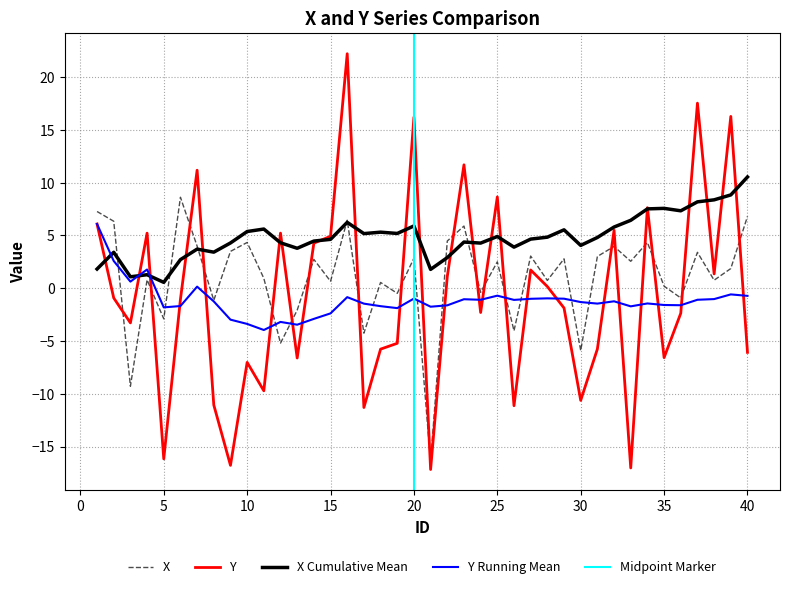

Which series has the largest total across all categories?

X